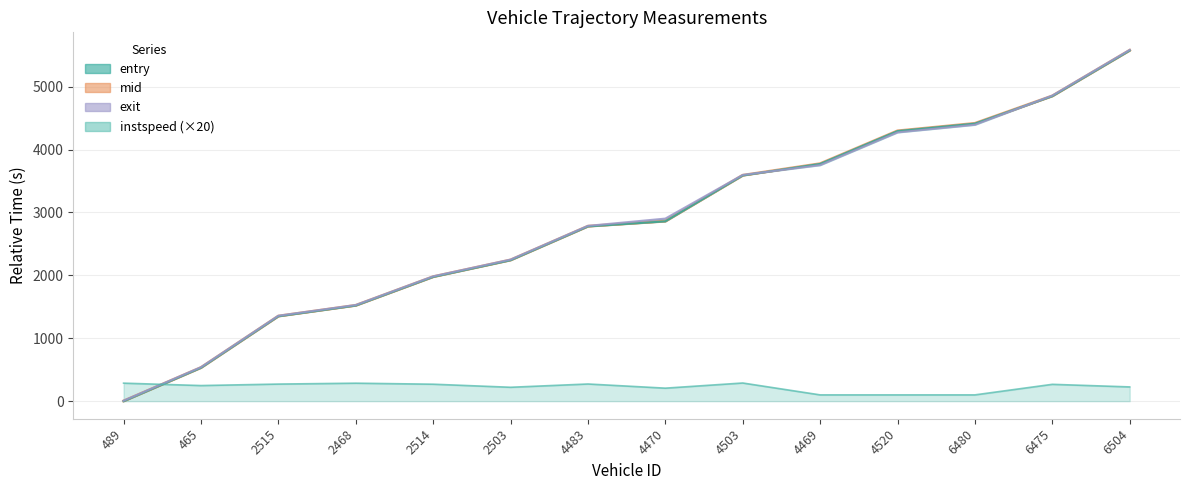

The value at 4469 is 5420.7. True or false?

False